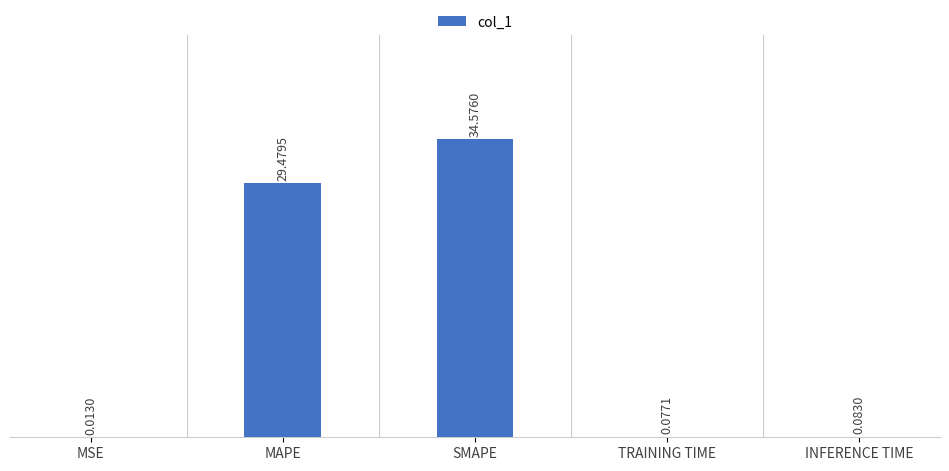

What is the change in value from MSE to MAPE?

+29.5